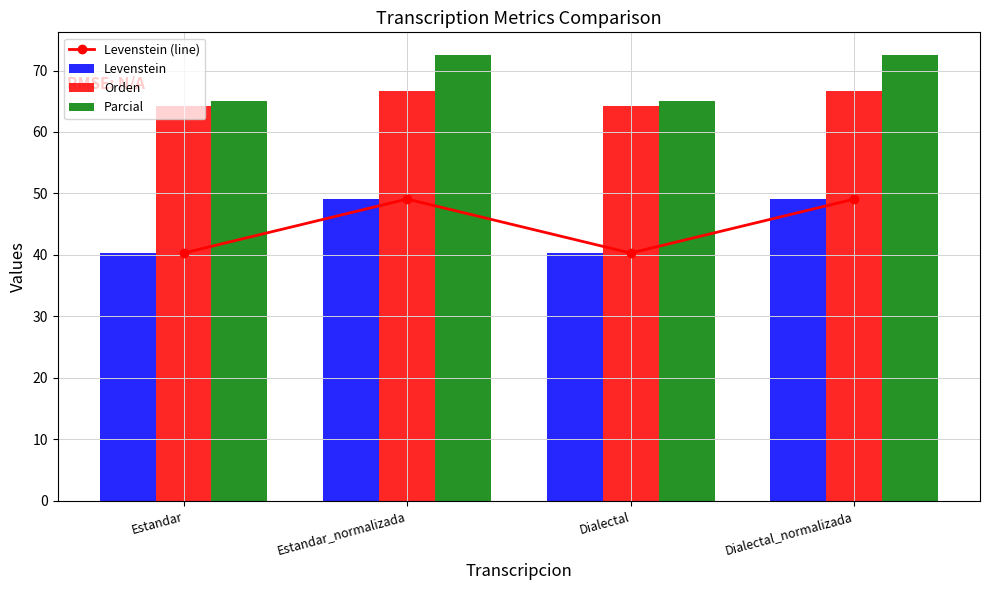

At how many categories does at least one series exceed 53?

4